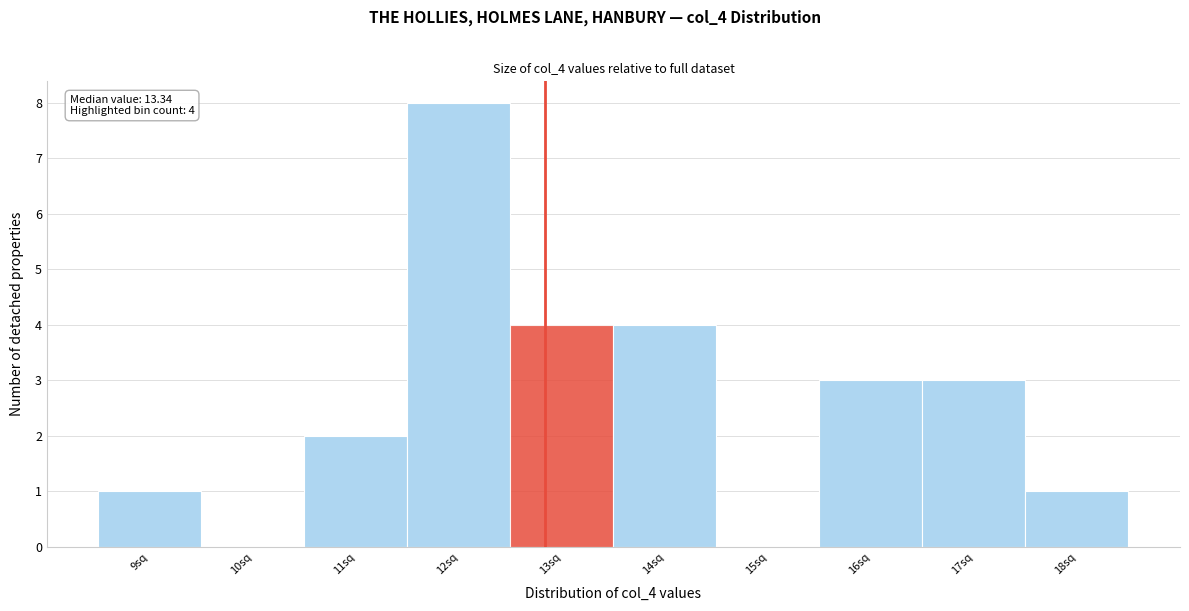

Reading right to left, list all the values displayed in this chart.

18sq=1	17sq=3	16sq=3	15sq=0	14sq=4	13sq=4	12sq=8	11sq=2	10sq=0	9sq=1